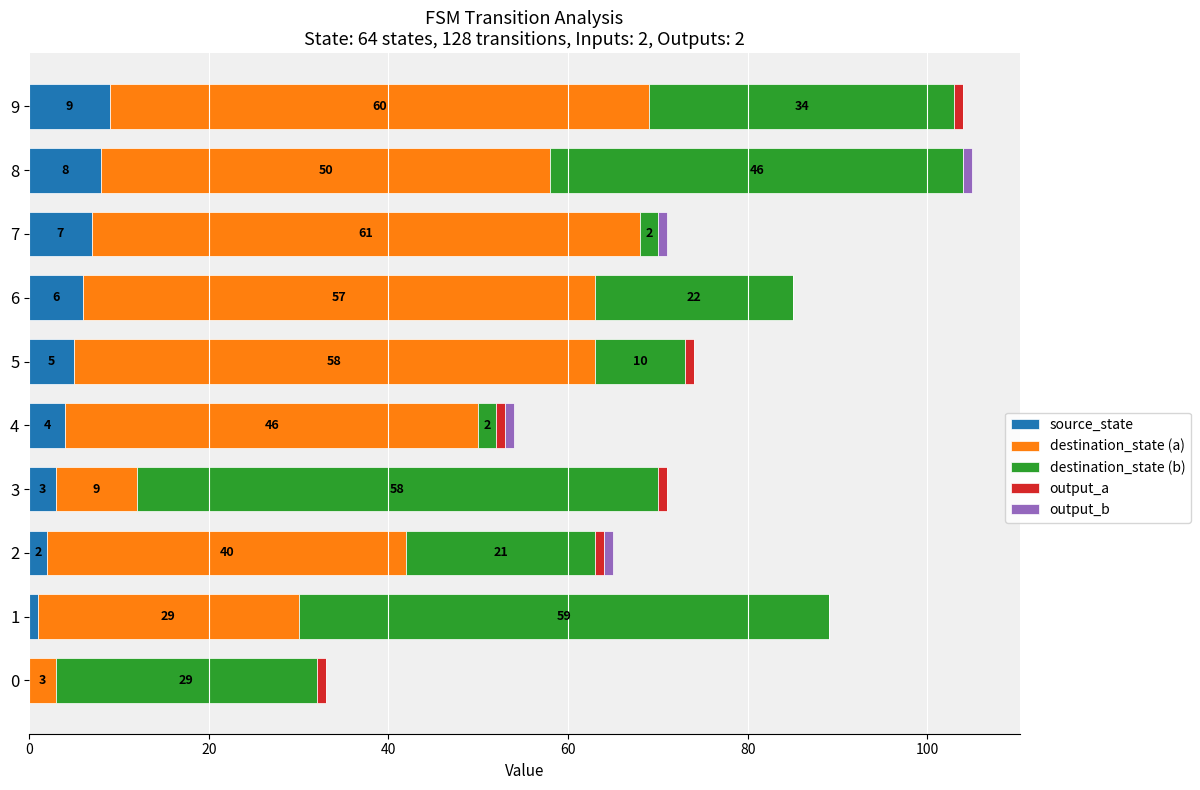

What is the total value across all series at 4?

54